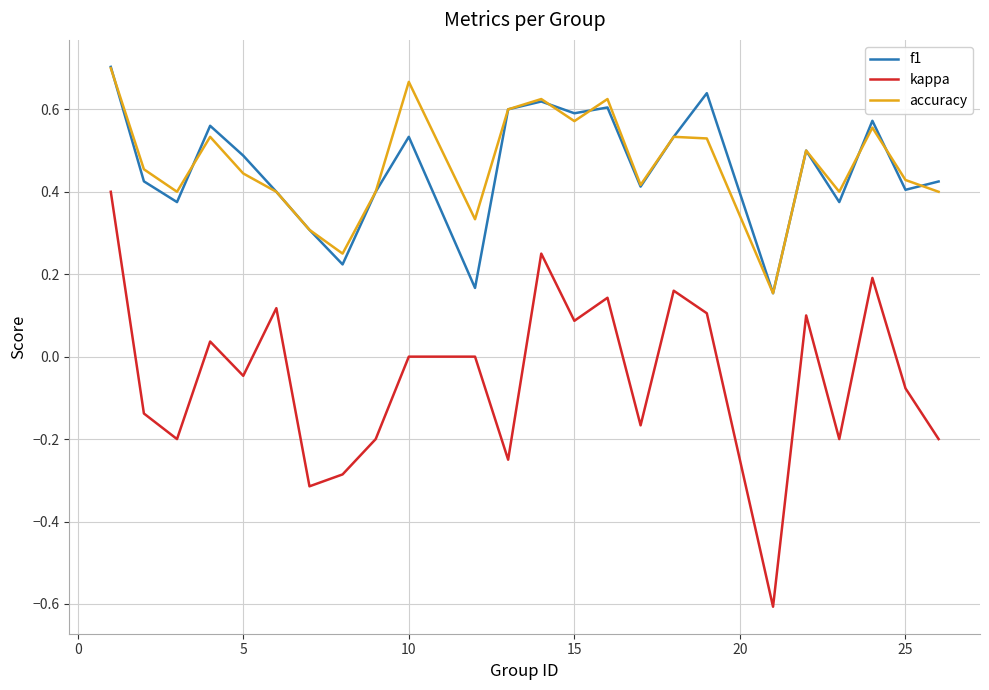

What is the minimum value for kappa?

-0.6